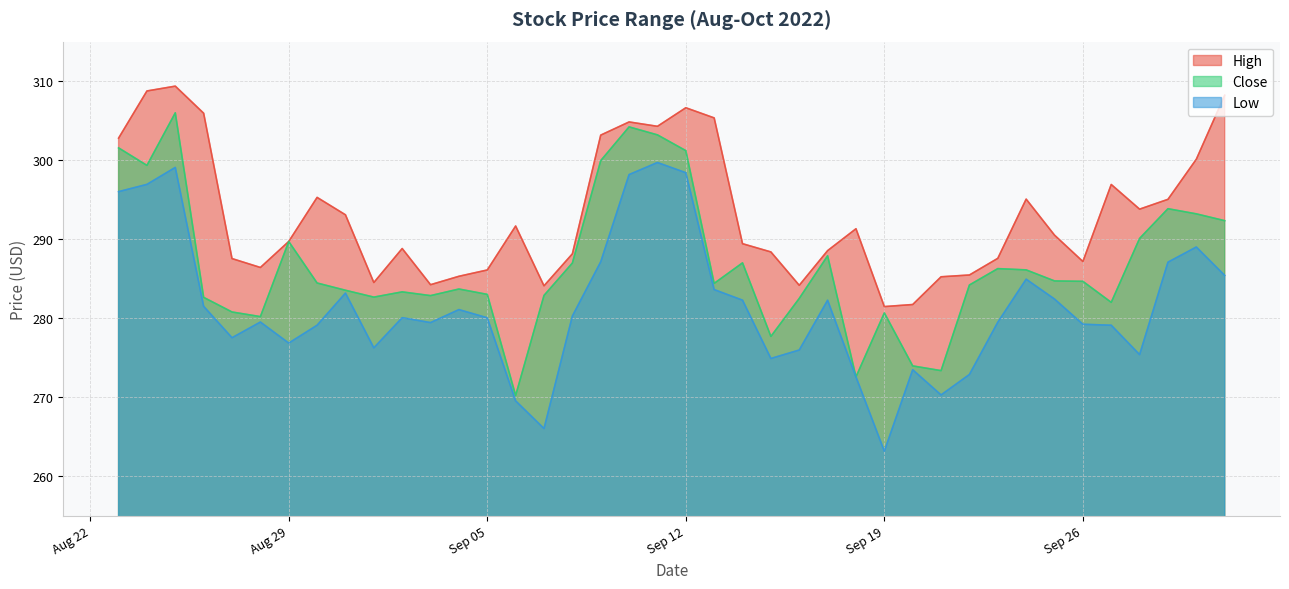

What is the label of the 8th point from the left?

2022-08-30